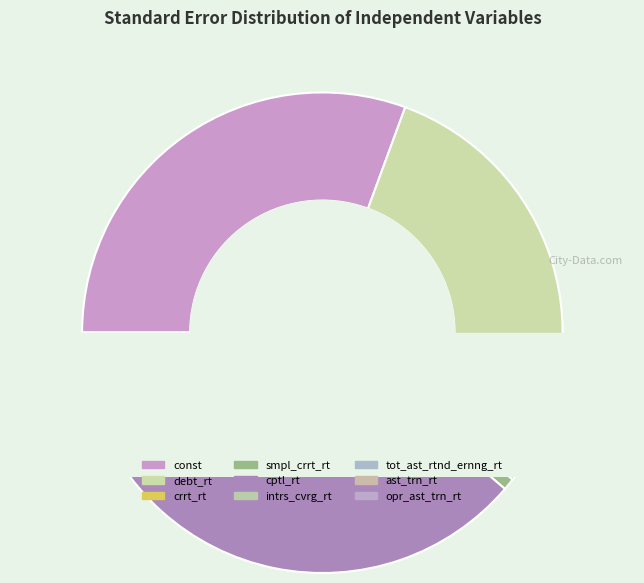

What percentage is the tot_ast_rtnd_ernng_rt slice, to the nearest percent?

4%